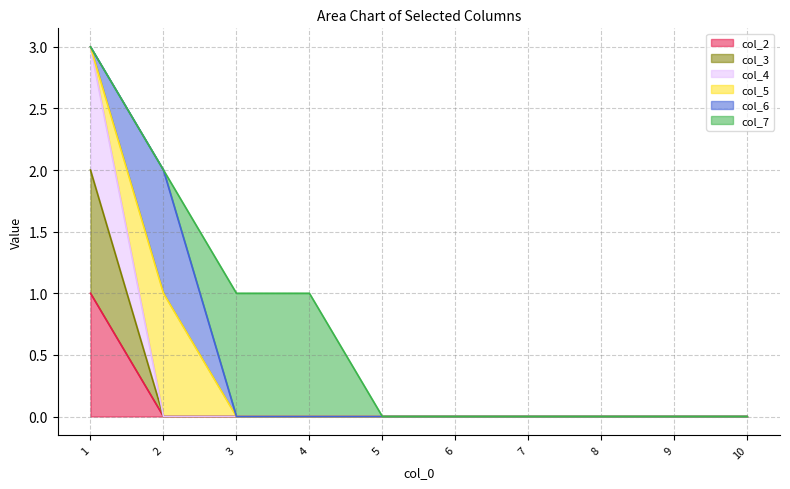

True or false: col_3 and col_4 intersect in this chart.

False